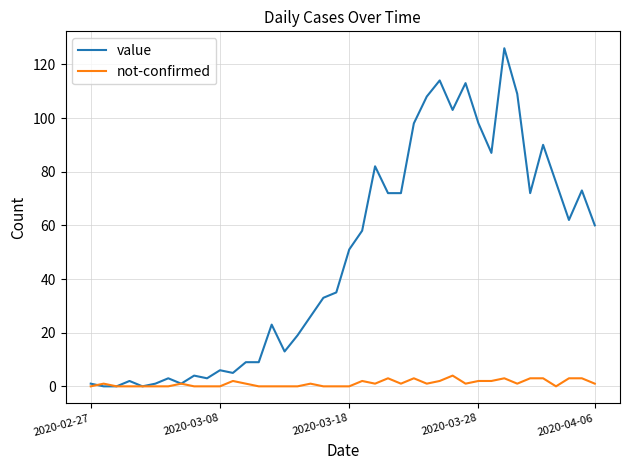

Which series has the largest total across all categories?

value